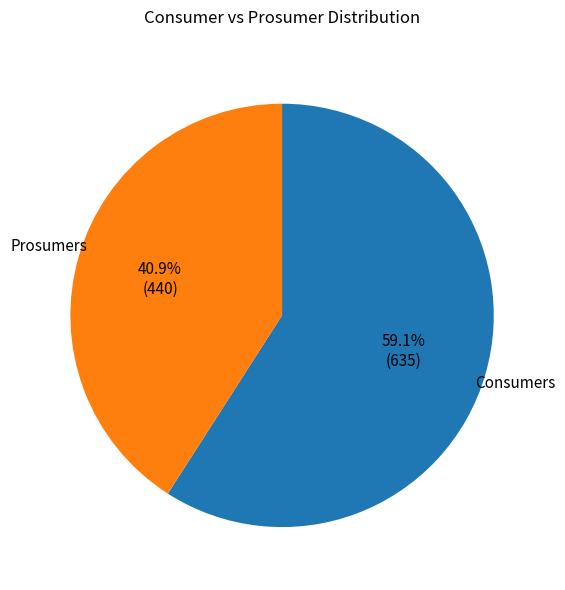

Which category has the biggest portion of the pie?

Consumers